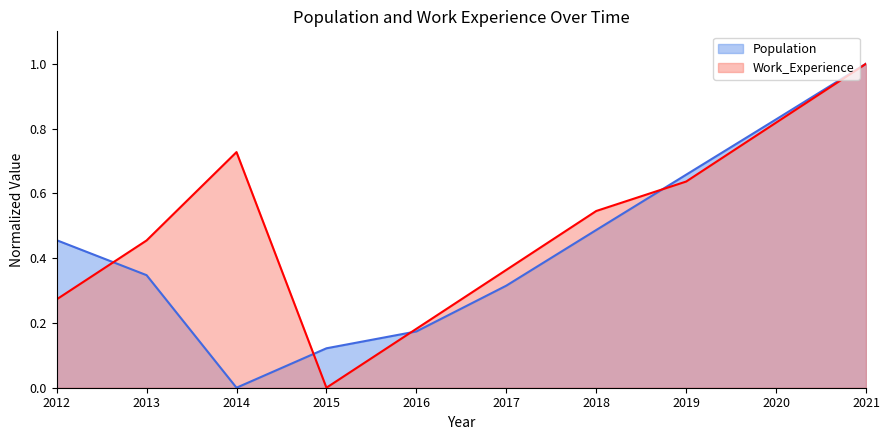

How many intersections are there between Population and Work_Experience?

4